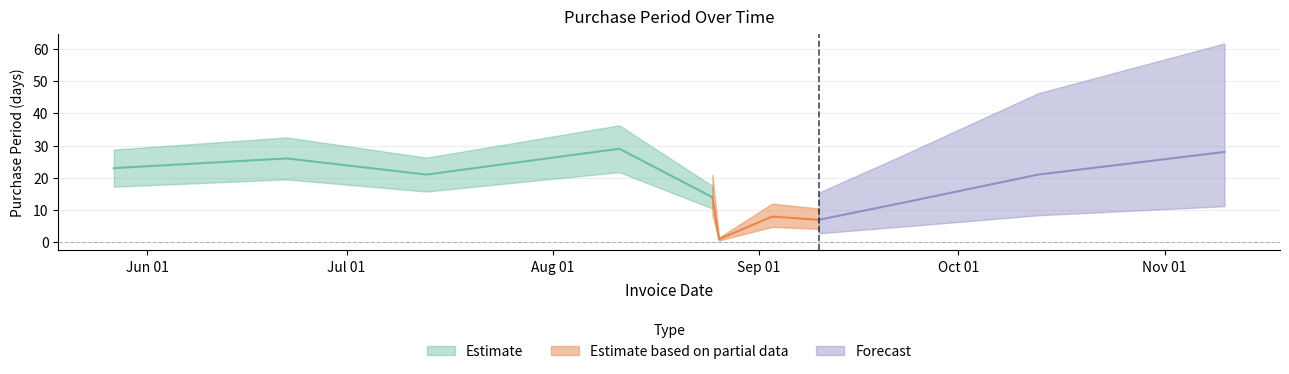

List the labels in order of value, largest first.

2015-08-11, 2015-11-10, 2015-06-22, 2015-05-27, 2015-07-13, 2015-10-13, 2015-08-25, 2015-09-22, 2015-09-03, 2015-09-10, 2015-08-26